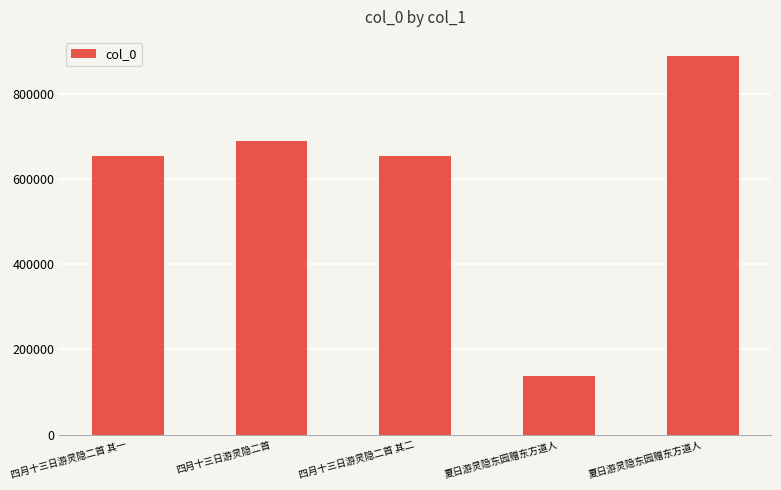

Rank the categories by value from highest to lowest.

夏日游灵隐东园赠东方道人, 四月十三日游灵隐二首, 四月十三日游灵隐二首 其二, 四月十三日游灵隐二首 其一, 夏日游灵隐东园赠东方道人